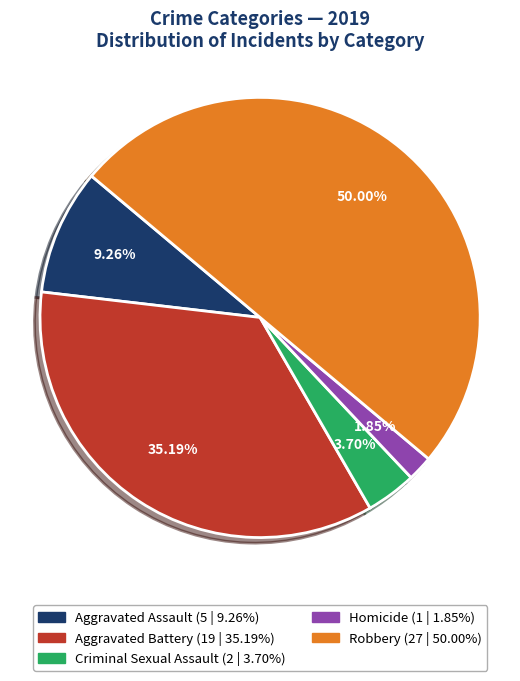

How many slices are in this pie chart?

5